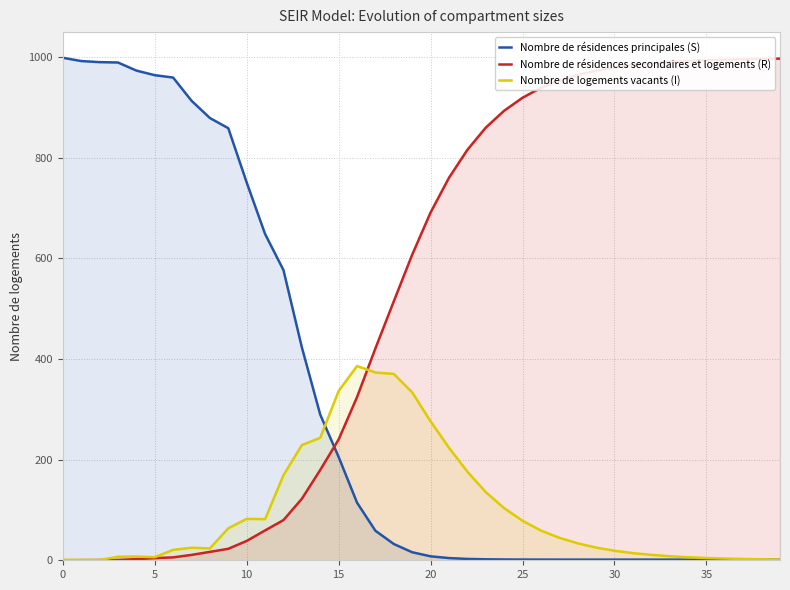

How many values in the Nombre de résidences principales (S) series are below 15?

20